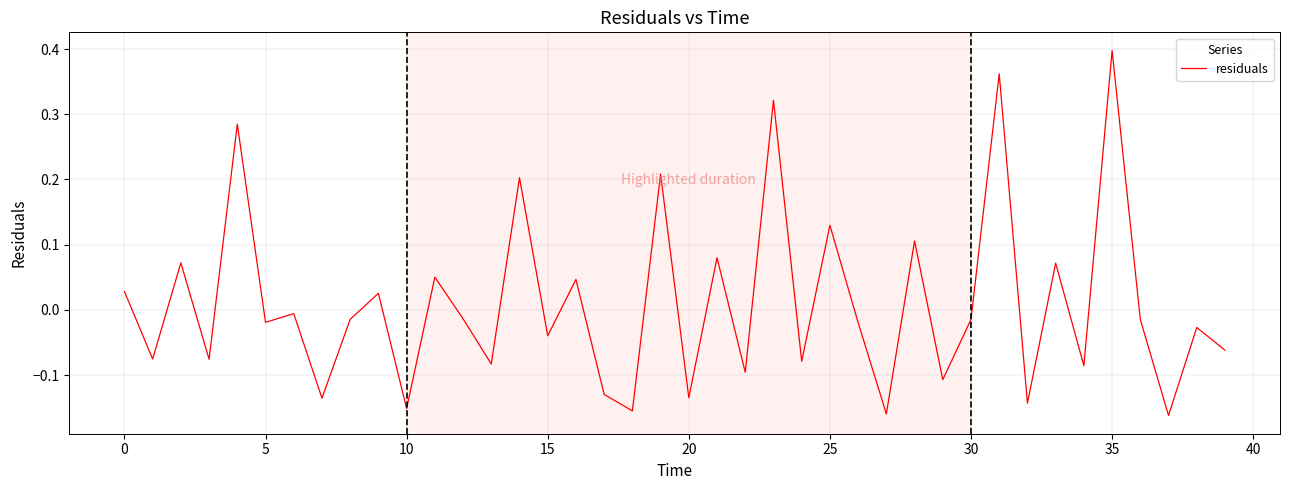

What is the difference between the maximum and minimum values?

0.6